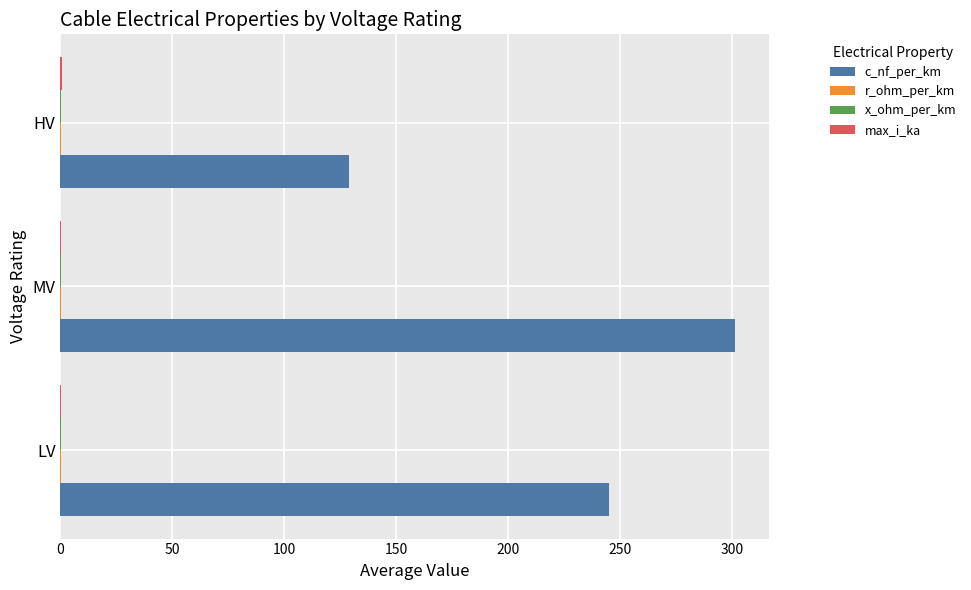

What is the maximum value shown in the chart?

301.7